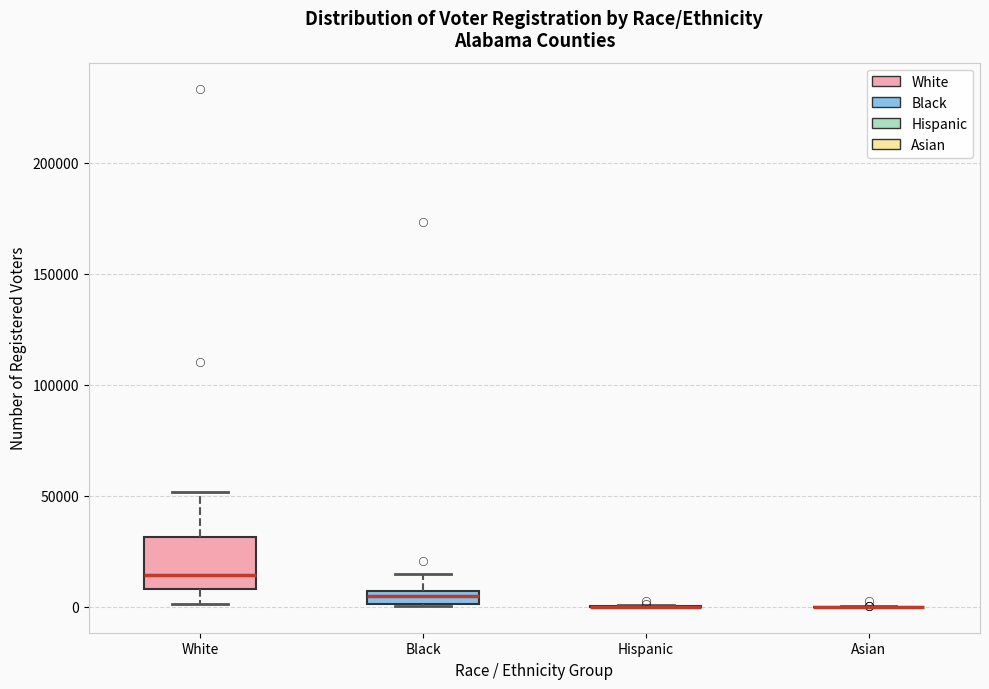

Where is the upper edge of the box for Black on the y-axis? The values are not printed on the chart, so give them approximately, as read against the axis.

5000